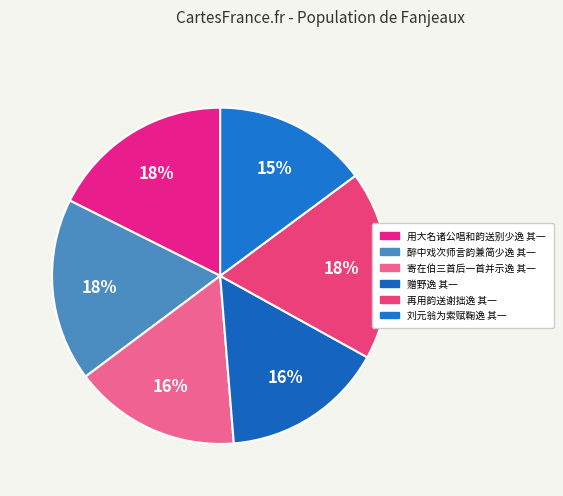

Rank the categories by value from highest to lowest.

再用韵送谢拙逸 其一, 用大名诸公唱和韵送别少逸 其一, 醉中戏次师言韵兼简少逸 其一, 寄在伯三首后一首并示逸 其一, 赠野逸 其一, 刘元翁为索赋鞠逸 其一